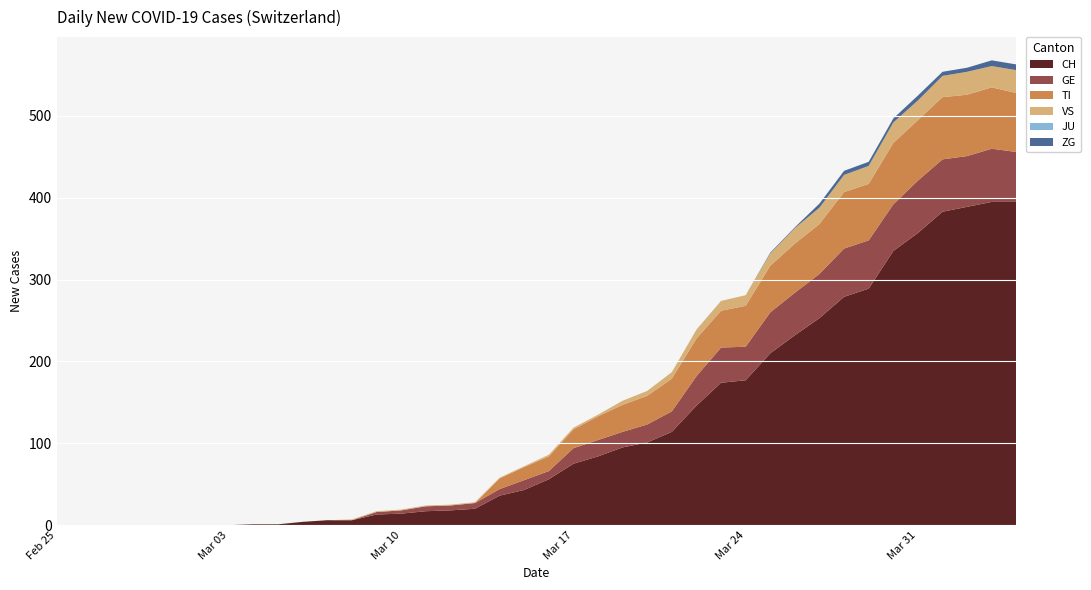

Reading right to left, what are all the values shown in this chart?

CH: 395	395	389	383	357	335	289	279	253	232	210	177	174	146	114	101	95	84	75	56	43	36	20	18	17	14	13	6	6	4	1	1	0	0	0	0	0	0	0	0
GE: 61	65	62	64	64	57	59	59	54	52	50	41	43	36	25	22	19	20	19	10	12	8	7	6	6	4	3	0	0	0	0	0	0	0	0	0	0	0	0	0
TI: 72	75	75	76	74	75	69	69	61	60	57	50	45	46	40	35	33	29	23	18	16	13	0	0	0	0	0	0	0	0	0	0	0	0	0	0	0	0	0	0
VS: 28	26	28	26	24	25	22	21	20	19	15	13	12	11	8	6	5	2	2	2	1	1	1	1	1	1	1	1	0	0	0	0	0	0	0	0	0	0	0	0
JU: 0	0	0	0	0	0	0	0	0	0	0	0	0	0	0	0	0	0	0	0	0	0	0	0	0	0	0	0	0	0	0	0	0	0	0	0	0	0	0	0
ZG: 7	7	5	5	6	5	5	5	5	1	1	0	0	0	0	0	0	0	0	0	0	0	0	0	0	0	0	0	0	0	0	0	0	0	0	0	0	0	0	0